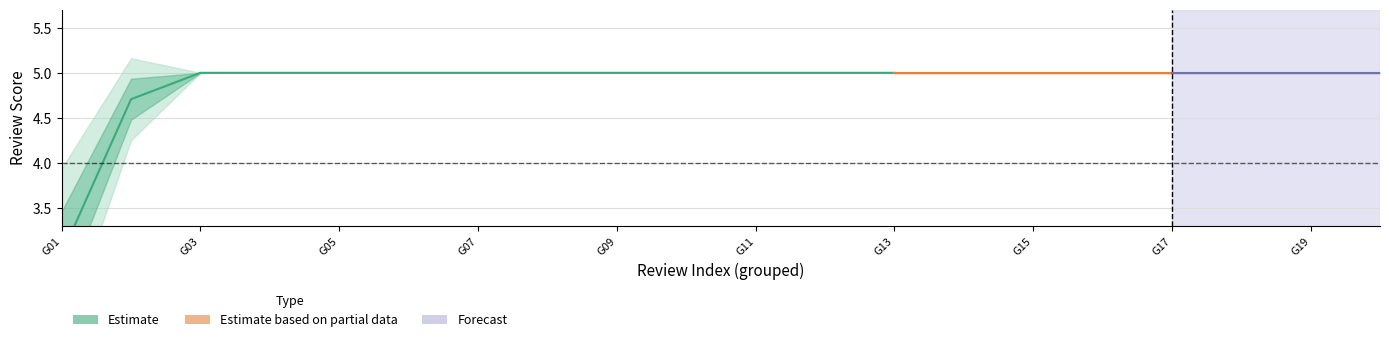

Does the chart display data point markers on the line(s)?

No